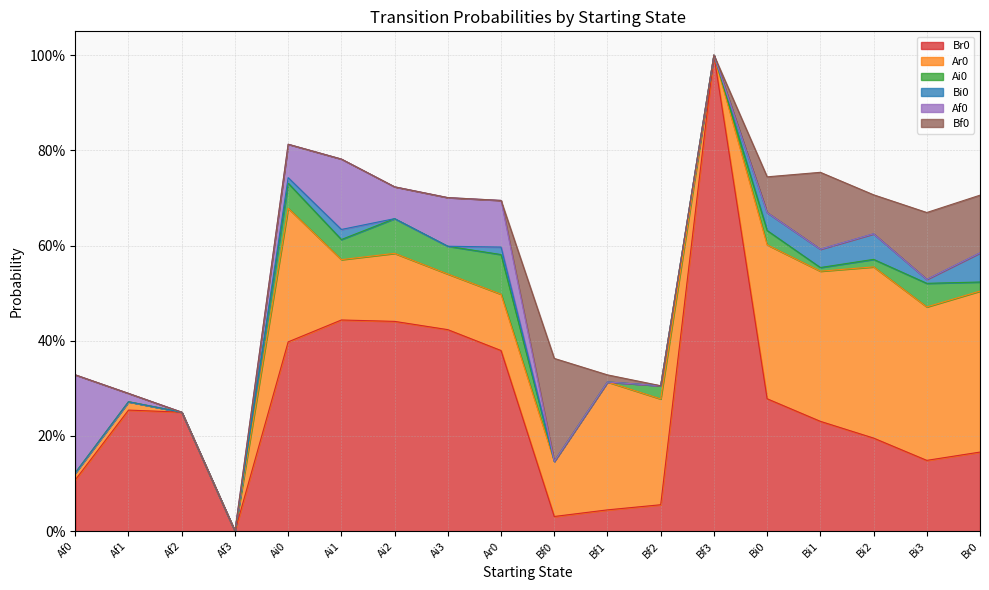

Reading right to left, what are all the values shown in this chart?

Br0: 0.2	0.1	0.2	0.2	0.3	1.0	0.1	0.0	0.0	0.4	0.4	0.4	0.4	0.4	0.0	0.2	0.3	0.1
Ar0: 0.3	0.3	0.4	0.3	0.3	0.0	0.2	0.3	0.1	0.1	0.1	0.1	0.1	0.3	0.0	0.0	0.0	0.0
Ai0: 0.0	0.0	0.0	0.0	0.0	0.0	0.0	0.0	0.0	0.1	0.1	0.1	0.0	0.1	0.0	0.0	0.0	0.0
Bi0: 0.1	0.0	0.1	0.0	0.0	0.0	0.0	0.0	0.0	0.0	0.0	0.0	0.0	0.0	0.0	0.0	0.0	0.0
Af0: 0.0	0.0	0.0	0.0	0.0	0.0	0.0	0.0	0.0	0.1	0.1	0.1	0.1	0.1	0.0	0.0	0.0	0.2
Bf0: 0.1	0.1	0.1	0.2	0.1	0.0	0.0	0.0	0.2	0.0	0.0	0.0	0.0	0.0	0.0	0.0	0.0	0.0